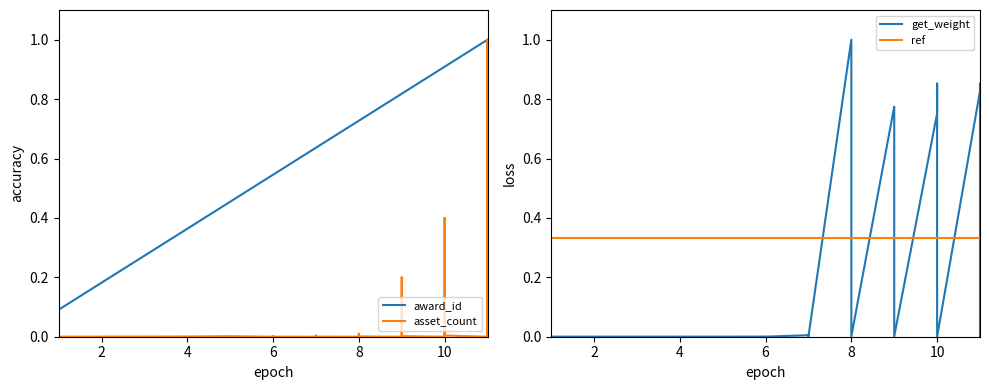

What are all the series names shown in the legend?

award_id, asset_count, get_weight, ref